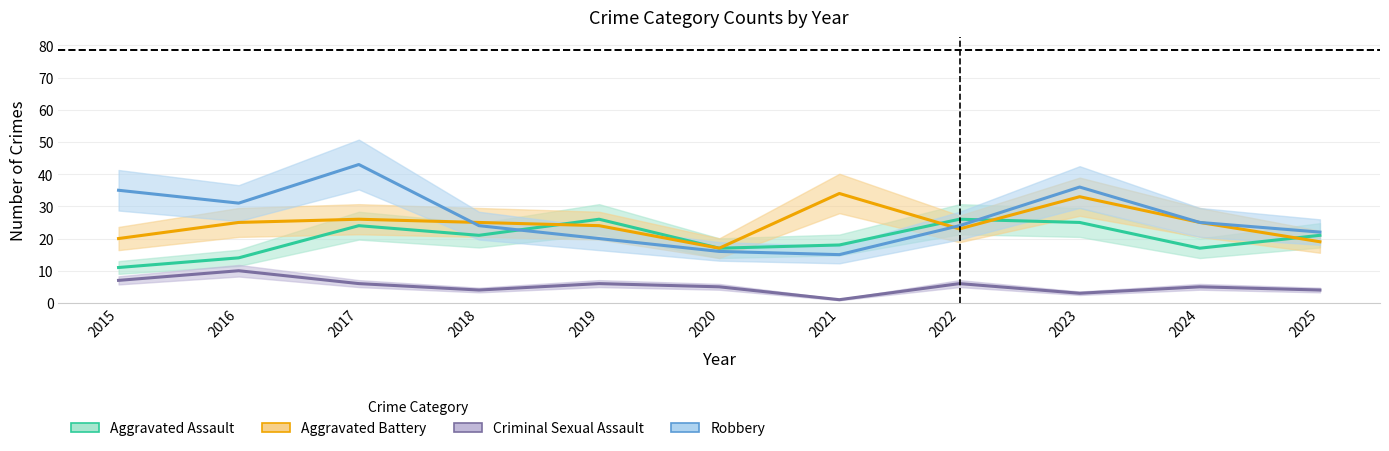

Reading right to left, list all the values displayed in this chart.

Aggravated Assault: 2025=21	2024=17	2023=25	2022=26	2021=18	2020=17	2019=26	2018=21	2017=24	2016=14	2015=11
Aggravated Battery: 2025=19	2024=25	2023=33	2022=23	2021=34	2020=17	2019=24	2018=25	2017=26	2016=25	2015=20
Criminal Sexual Assault: 2025=4	2024=5	2023=3	2022=6	2021=1	2020=5	2019=6	2018=4	2017=6	2016=10	2015=7
Robbery: 2025=22	2024=25	2023=36	2022=24	2021=15	2020=16	2019=20	2018=24	2017=43	2016=31	2015=35